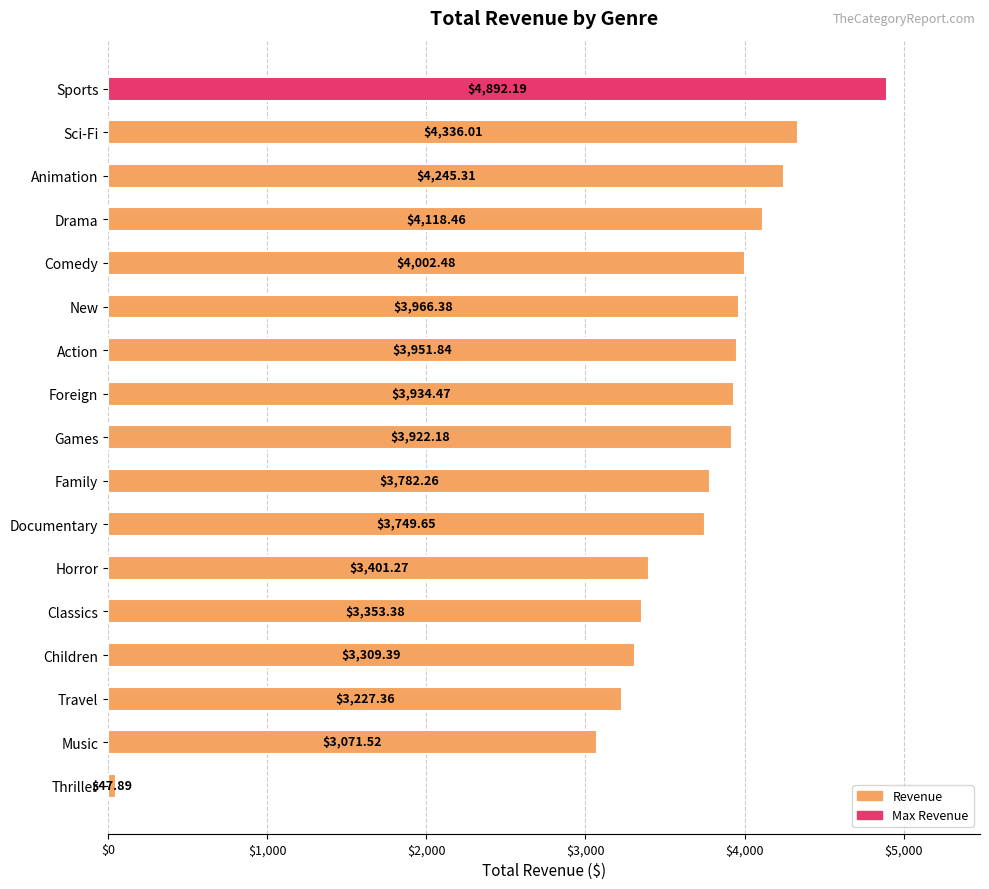

Does the chart contain stacked bars?

No